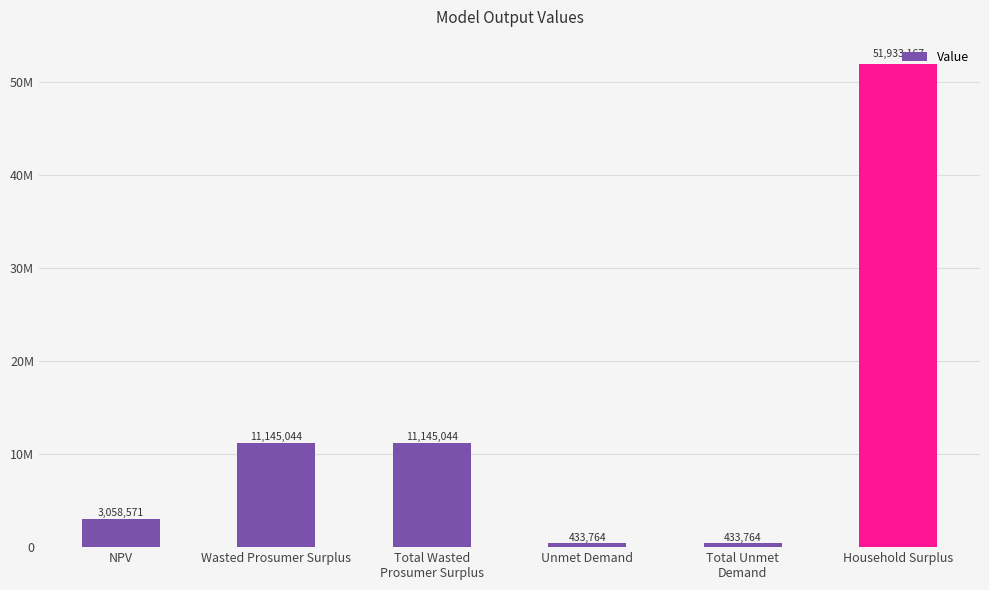

Is it true that the value at Total Unmet
Demand is 234720.4?

False